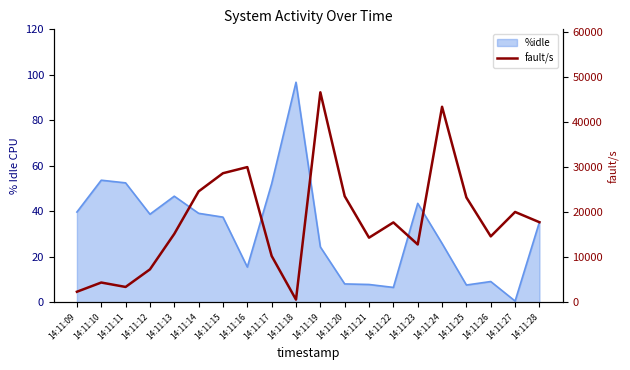

Which category has the lowest value across all series?

14:11:18